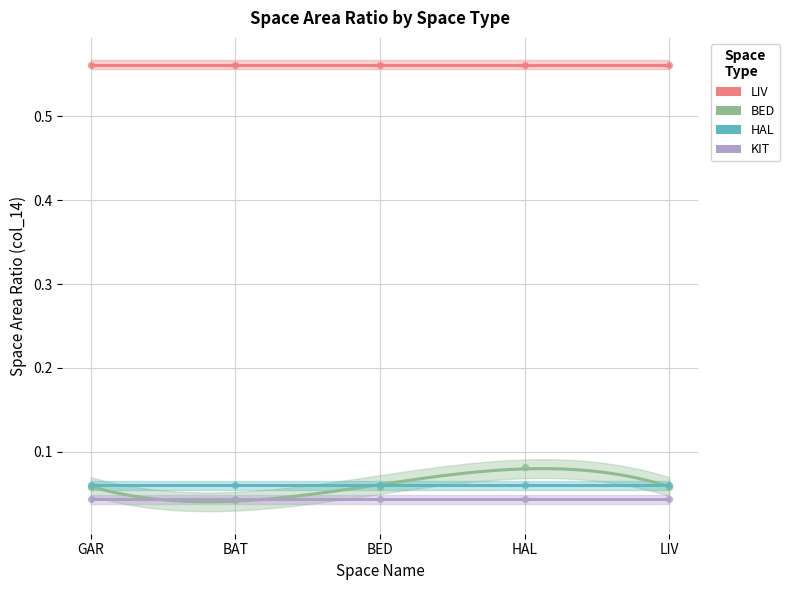

Which series contains the highest Y value?

LIV